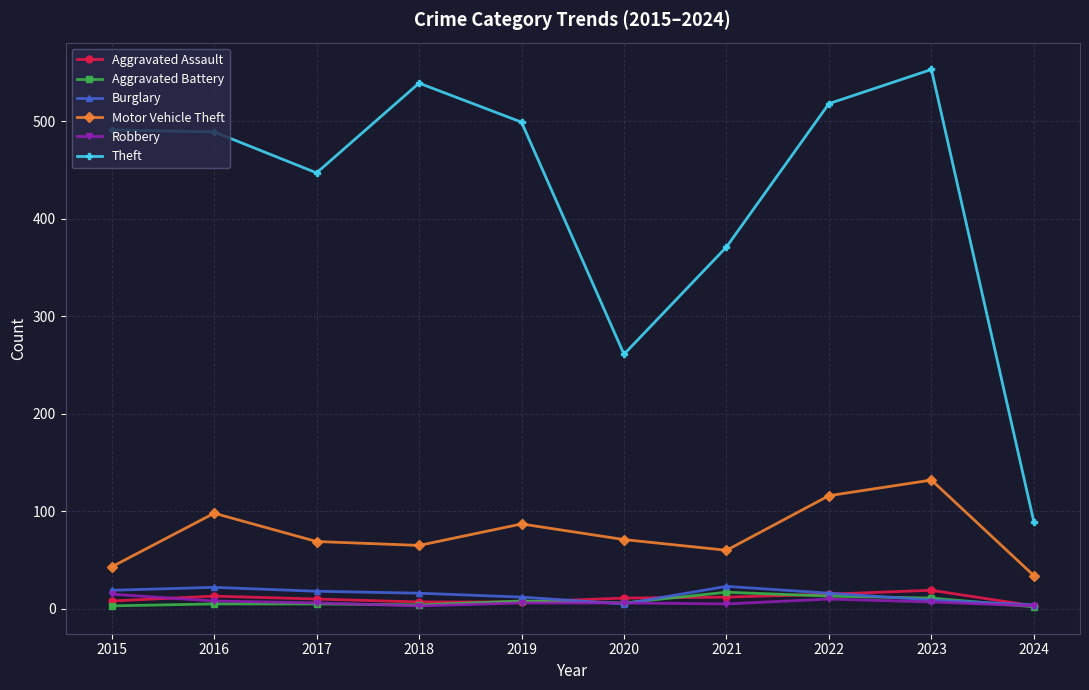

What is the value of the Aggravated Assault point at the 6th from the left?

11